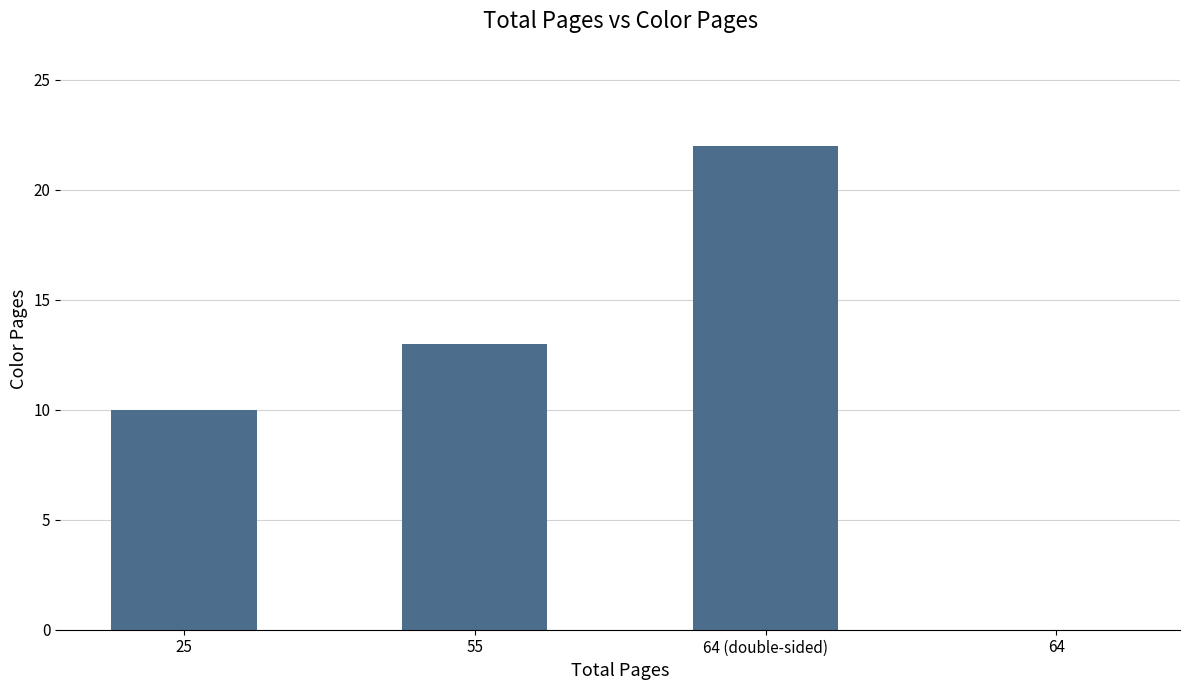

How many distinct data groups are displayed?

1